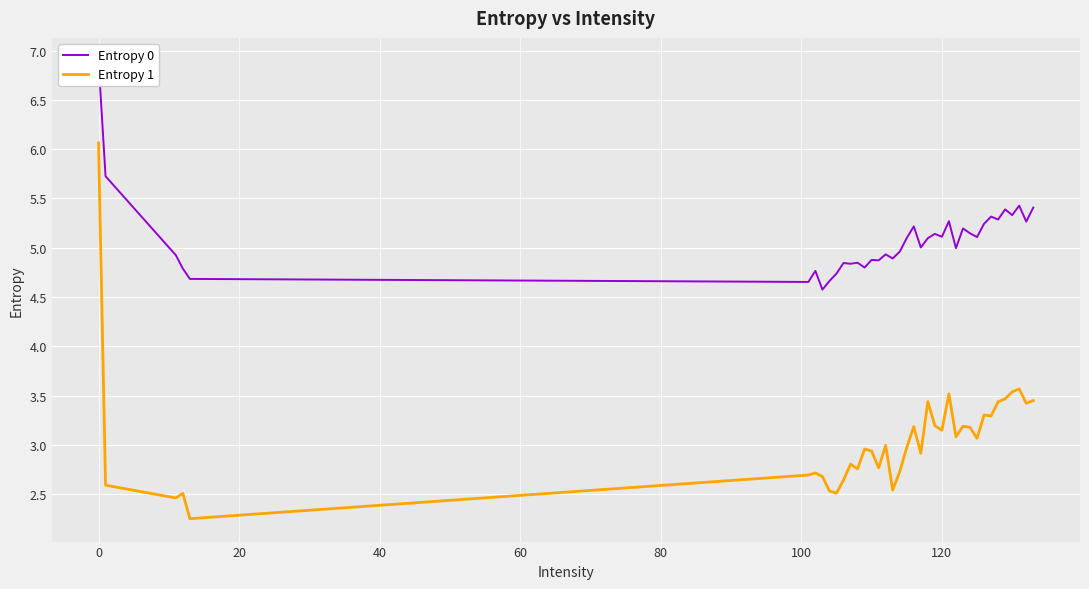

What is the highest value of the Entropy 1 series?

6.1